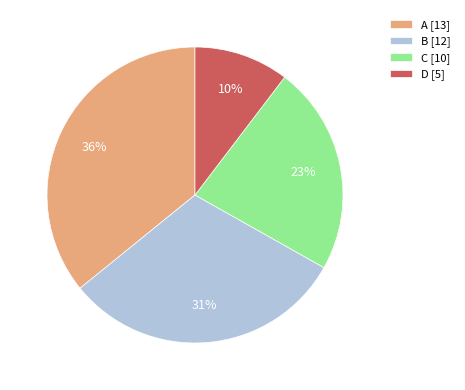

Is it true that C [10] is 23% of the pie?

True